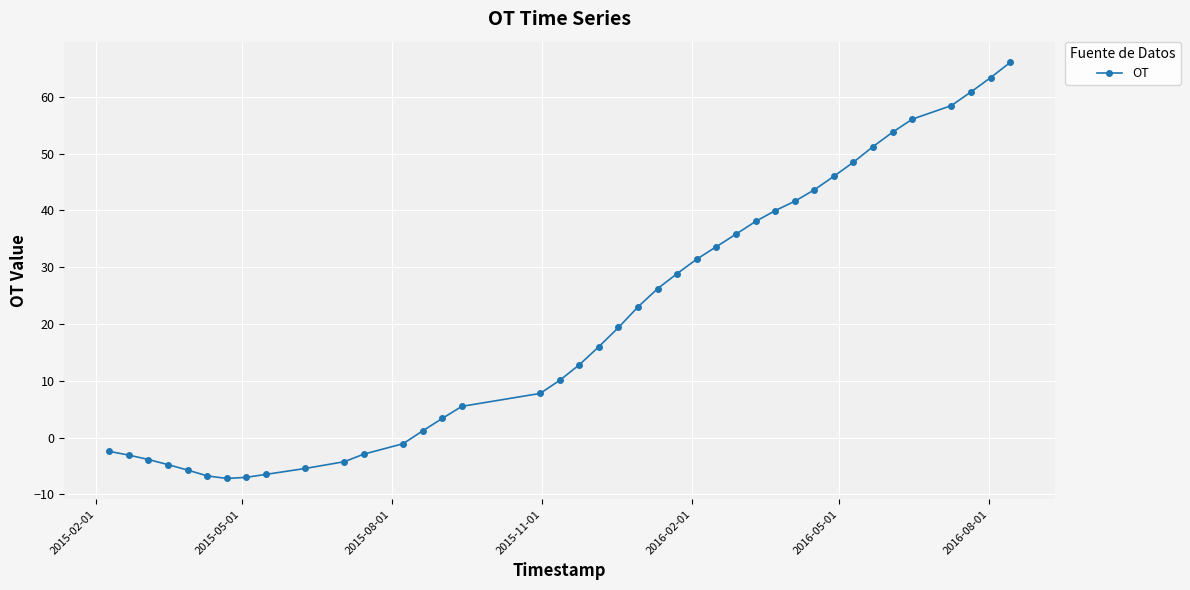

What is the maximum value shown in the chart?

66.1